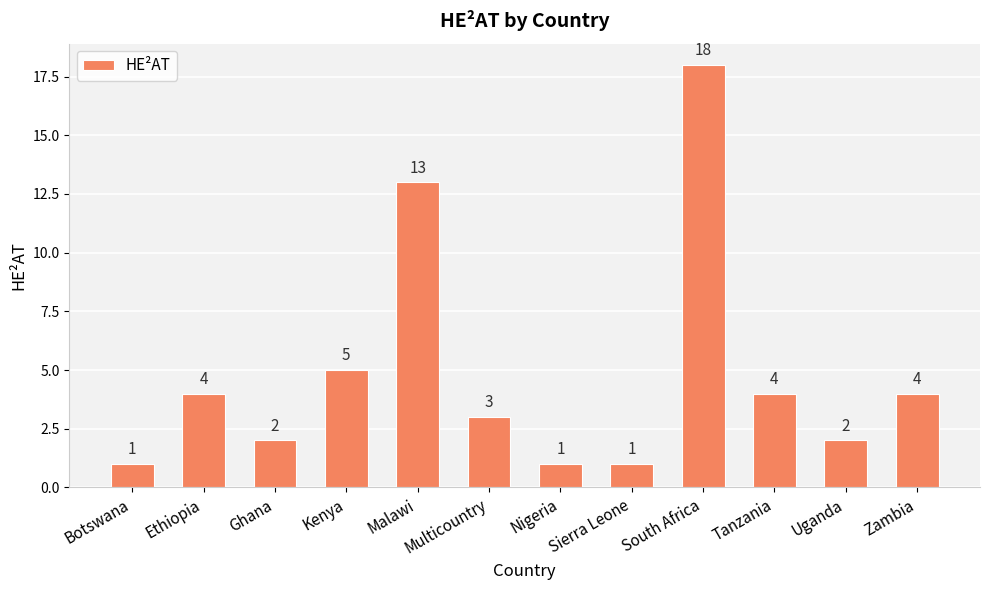

What is the smallest value displayed?

1